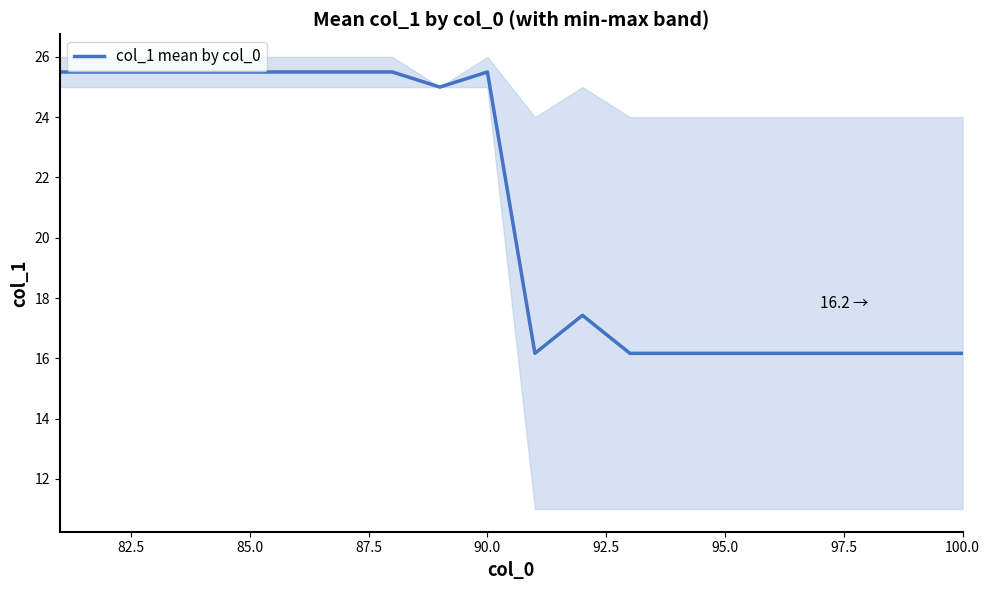

What is the highest value of the col_1 mean by col_0 series?

25.5